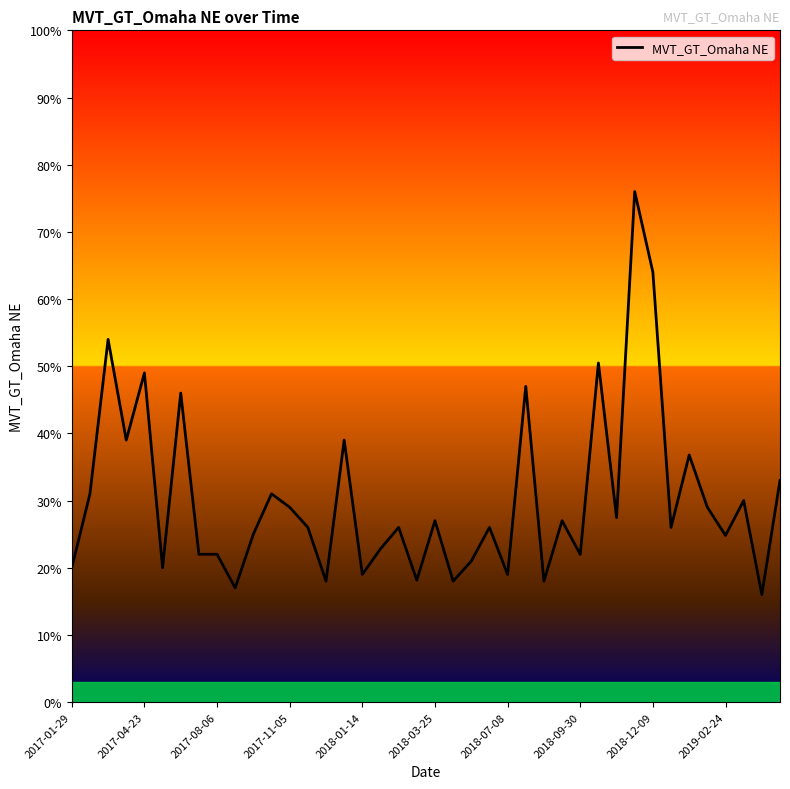

What is the average value?

30.3